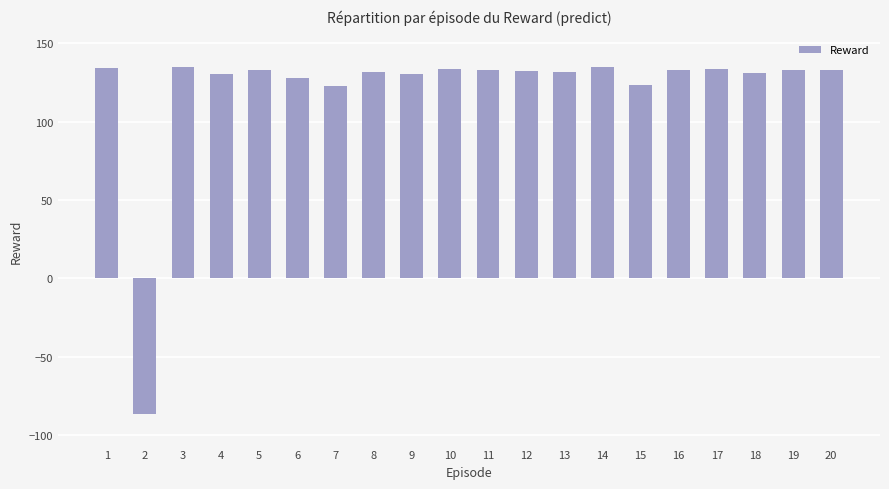

The value at 2 is -86.5. True or false?

True